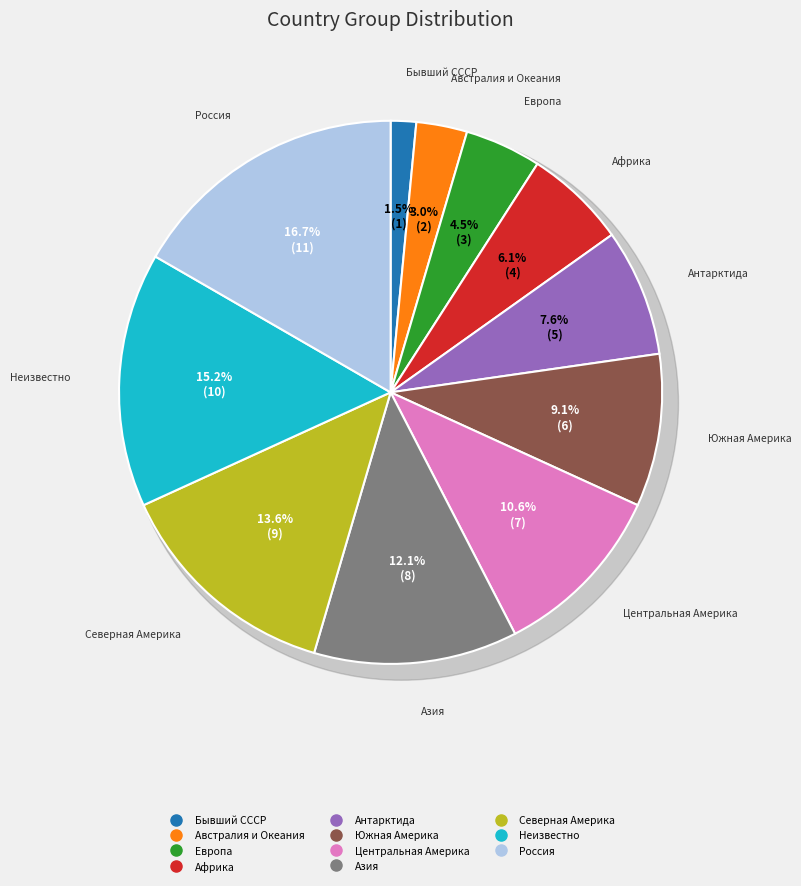

Between Европа and Россия, which is larger?

Россия